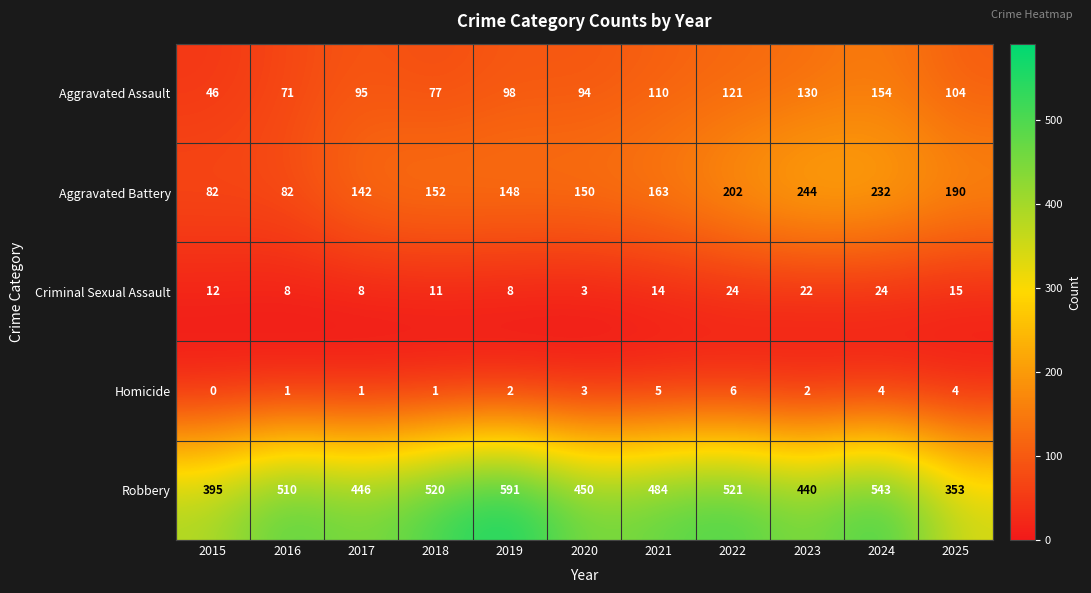

Which label corresponds to the largest value in the chart?

2019